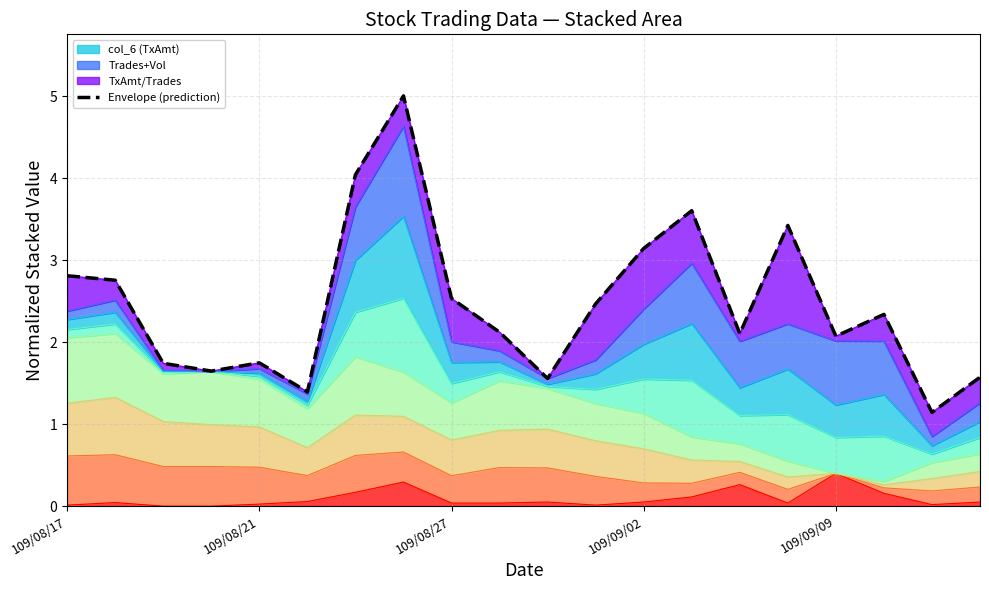

What is the difference between the maximum and minimum values?

3.9